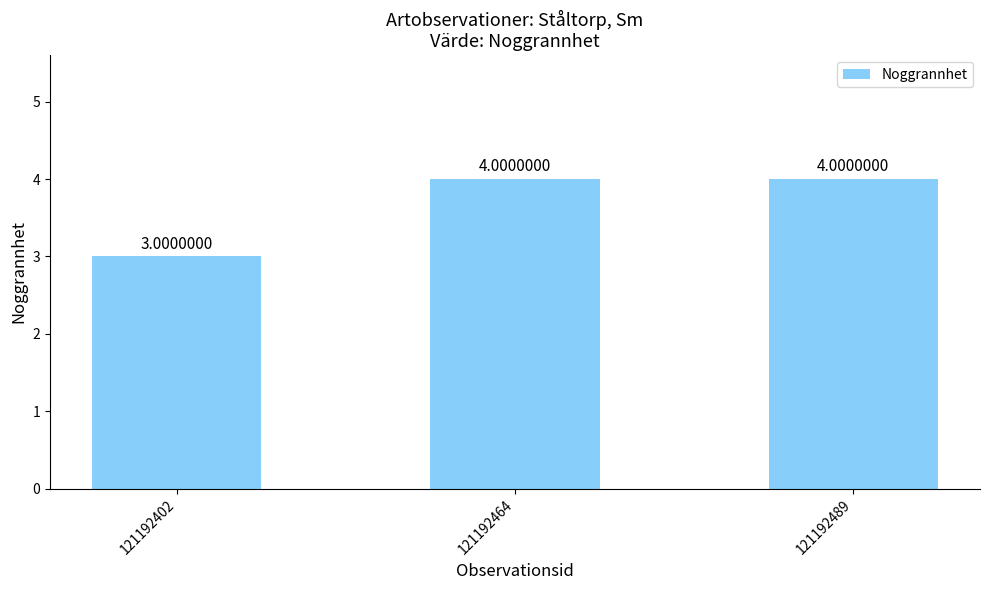

What is the value of the 2nd bar from the left?

4